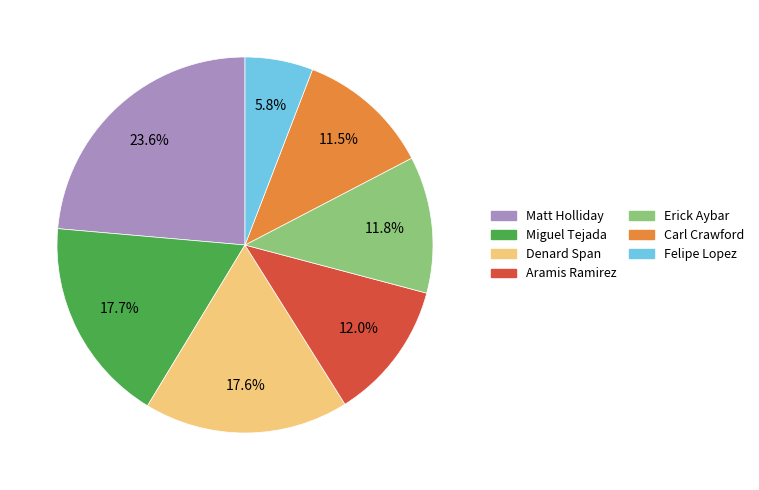

How many slices are in this pie chart?

7